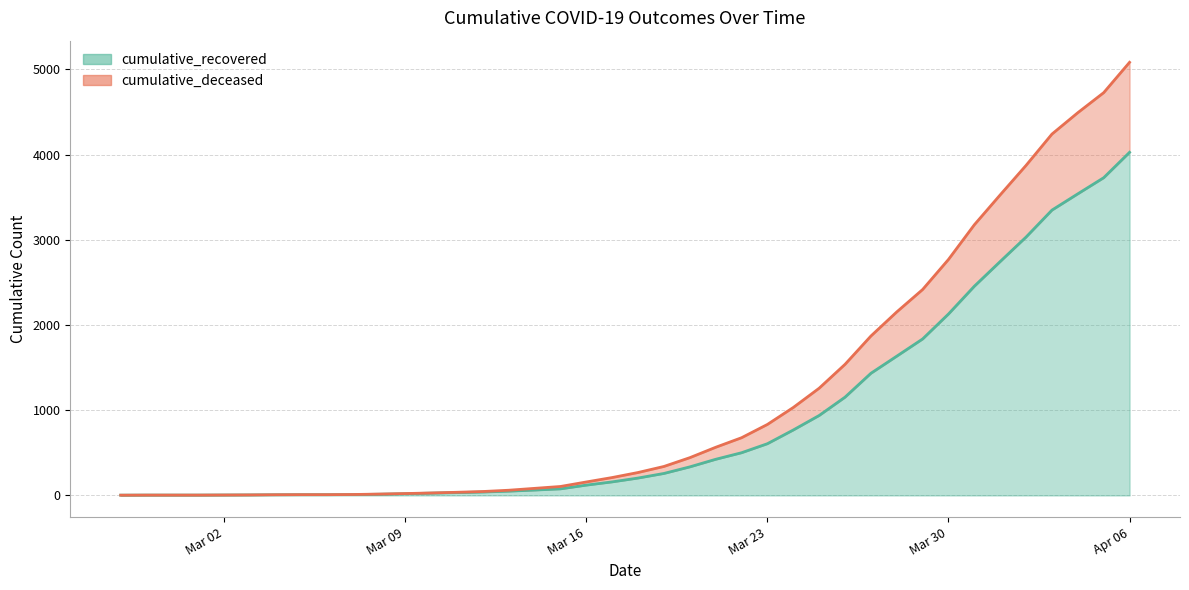

Which has a higher value, 2020-03-21 or 2020-03-04?

2020-03-21